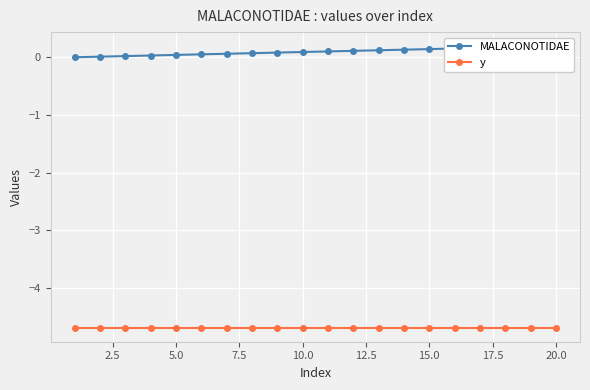

True or false: y and MALACONOTIDAE cross at least once.

False